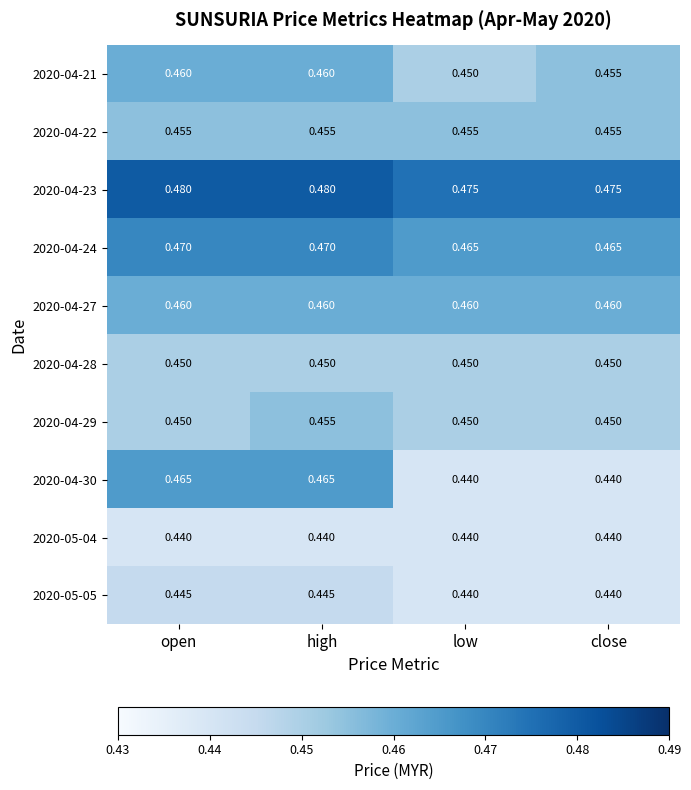

How many categories are shown in the chart?

4